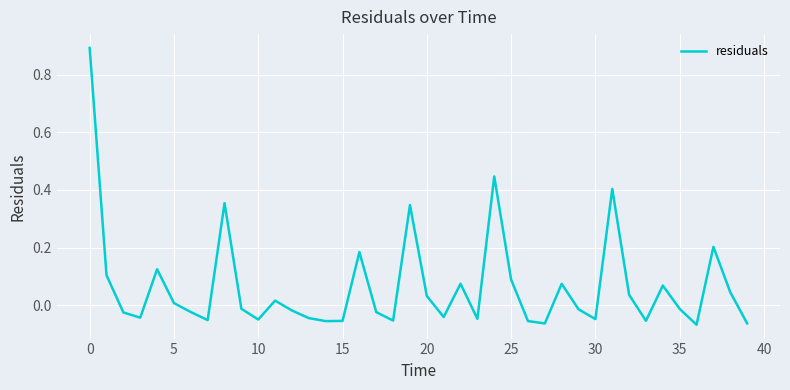

What is the maximum value shown in the chart?

0.9